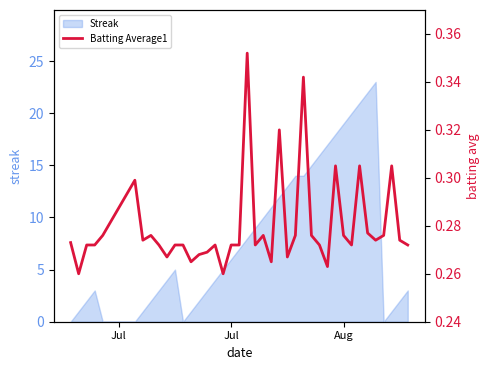

What is the value of the 37th point from the left?

0.3